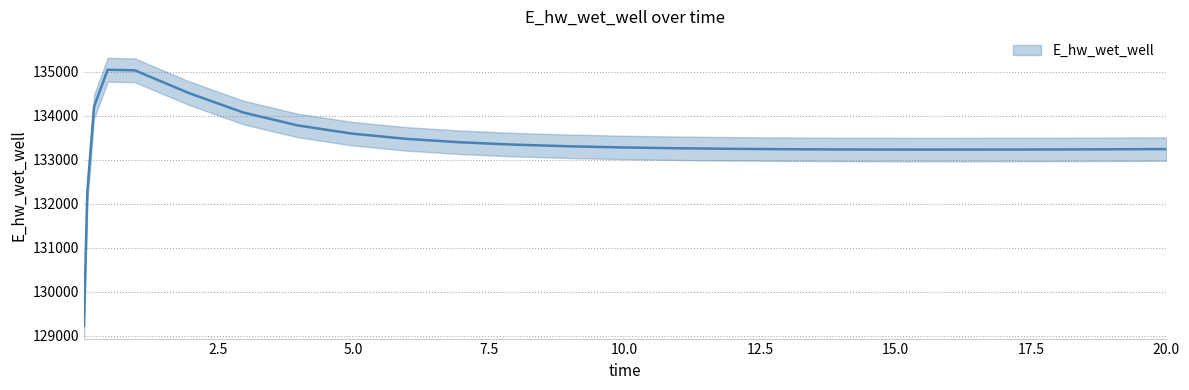

Does the chart display data point markers on the line(s)?

No